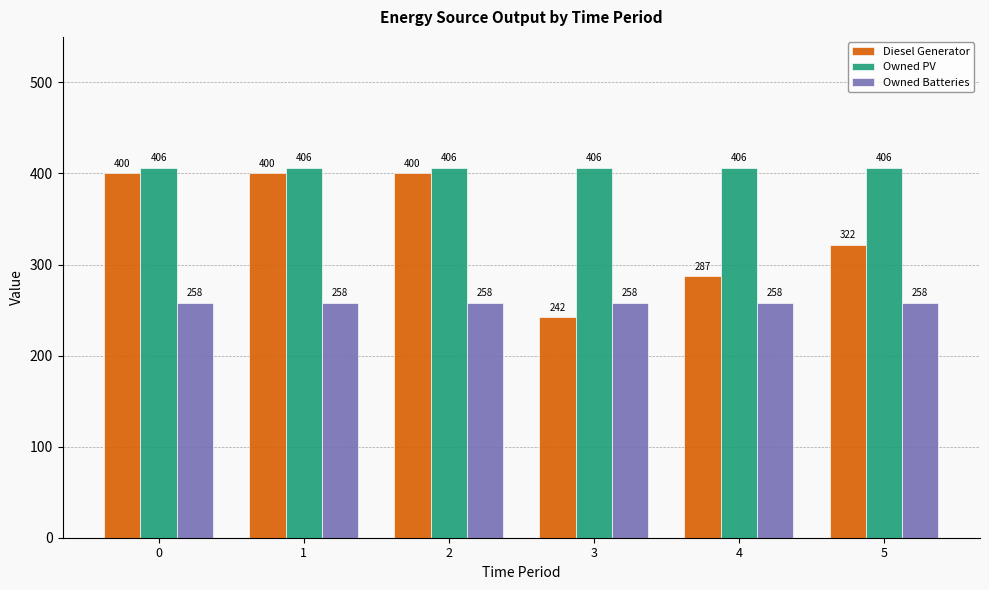

List the series in order of their peak value, highest first.

Owned PV, Diesel Generator, Owned Batteries